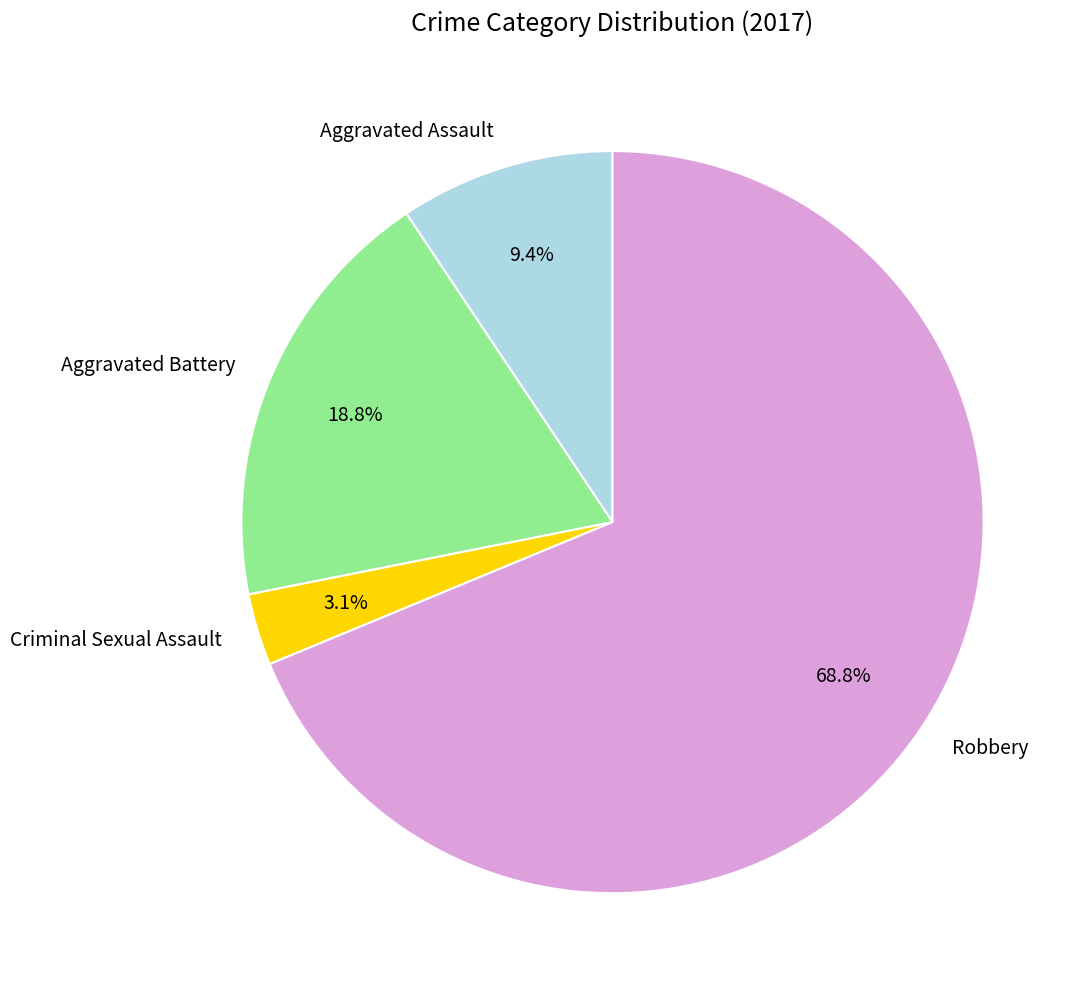

What percentage is the Robbery slice, to the nearest percent?

69%